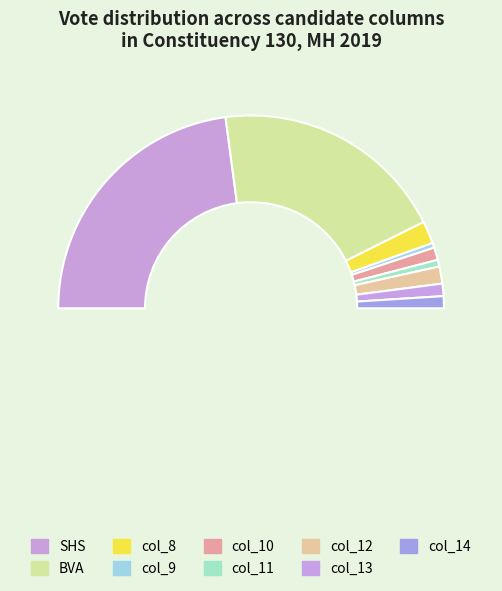

What percentage is the col_8 slice, to the nearest percent?

4%